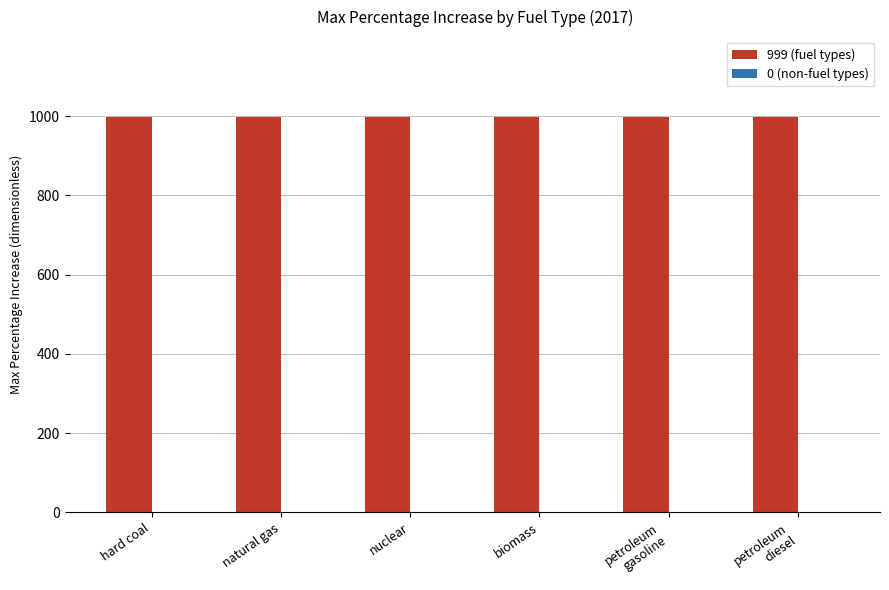

What is the maximum value shown in the chart?

999